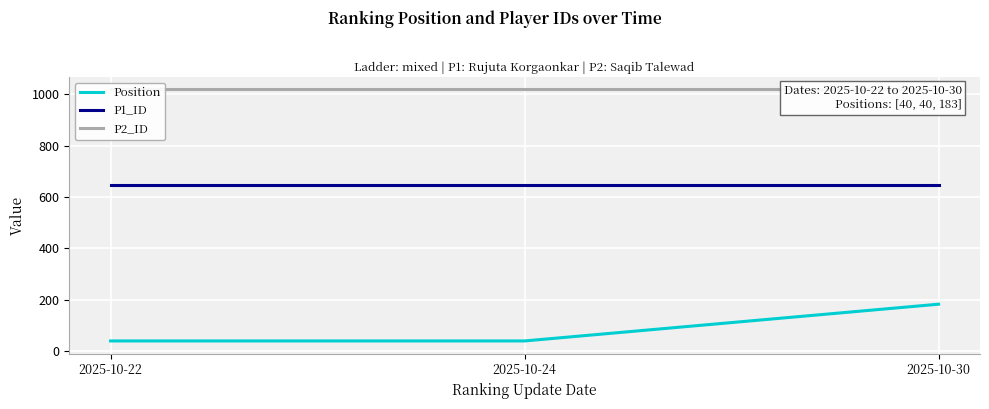

Which series has the largest total across all categories?

P2_ID